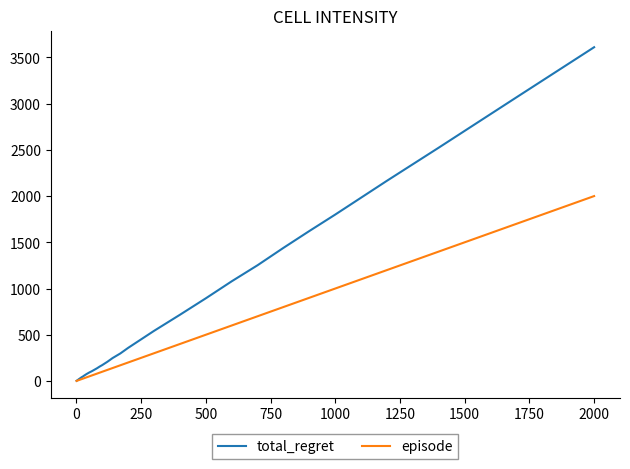

What is the greatest value displayed?

3610